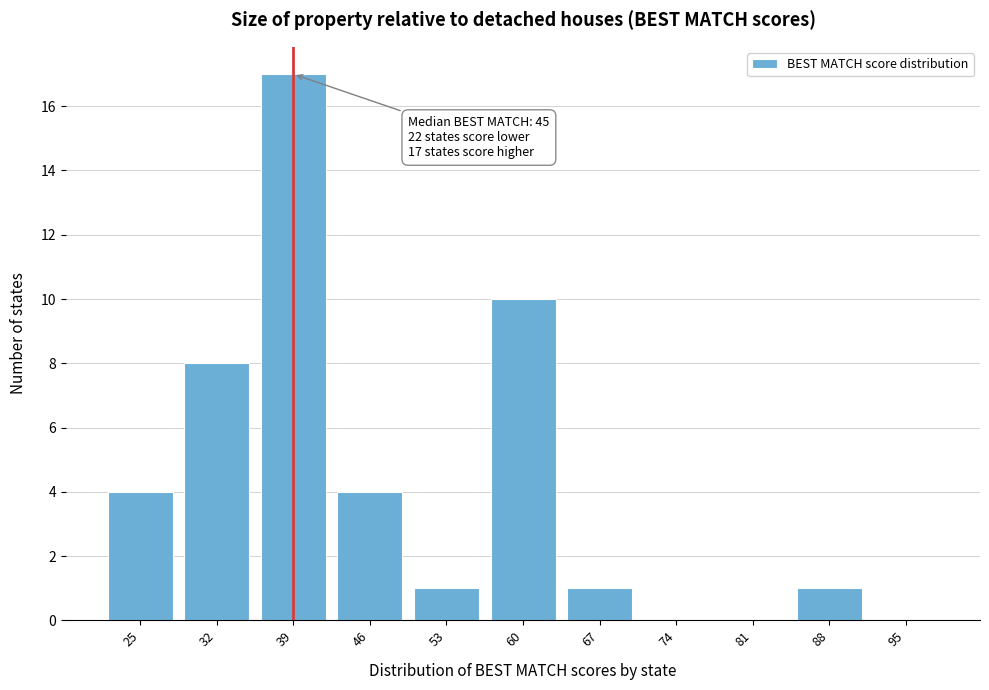

Reading right to left, transcribe all the data shown in this chart.

95=0	88=1	81=0	74=0	67=1	60=10	53=1	46=4	39=17	32=8	25=4